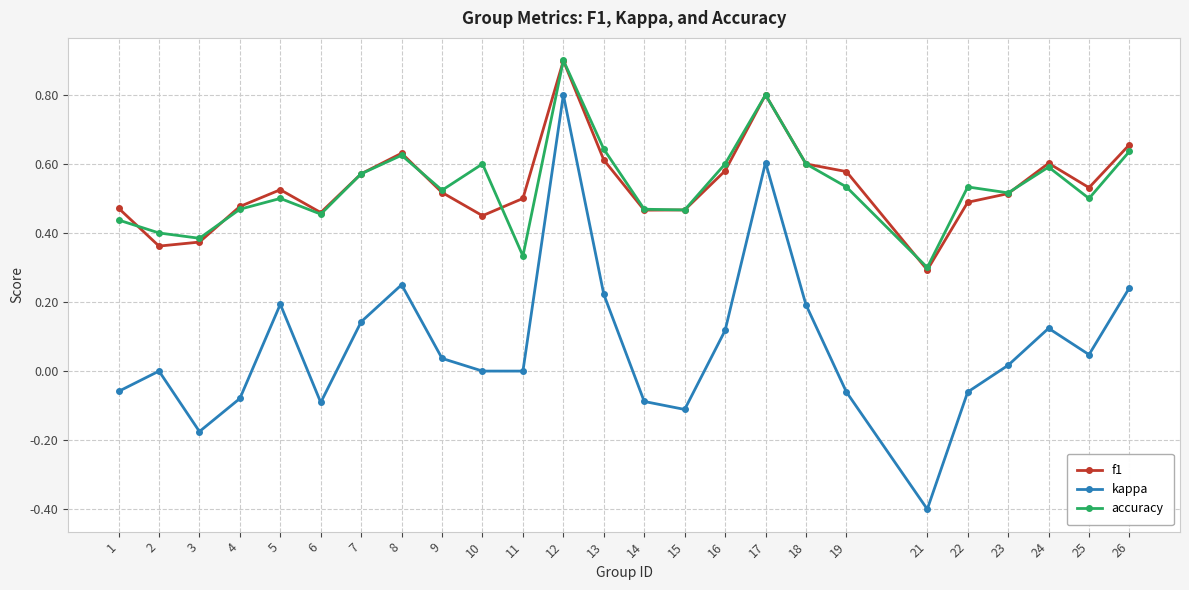

In f1, how many points are higher than both neighbors (excluding endpoints)?

5